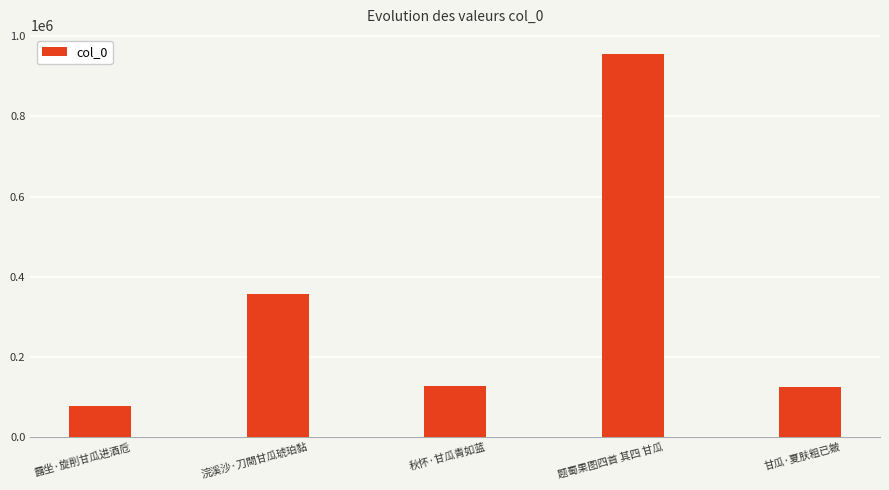

Where is the data nearest to the value 516864?

浣溪沙·刀閜甘瓜琥珀黏